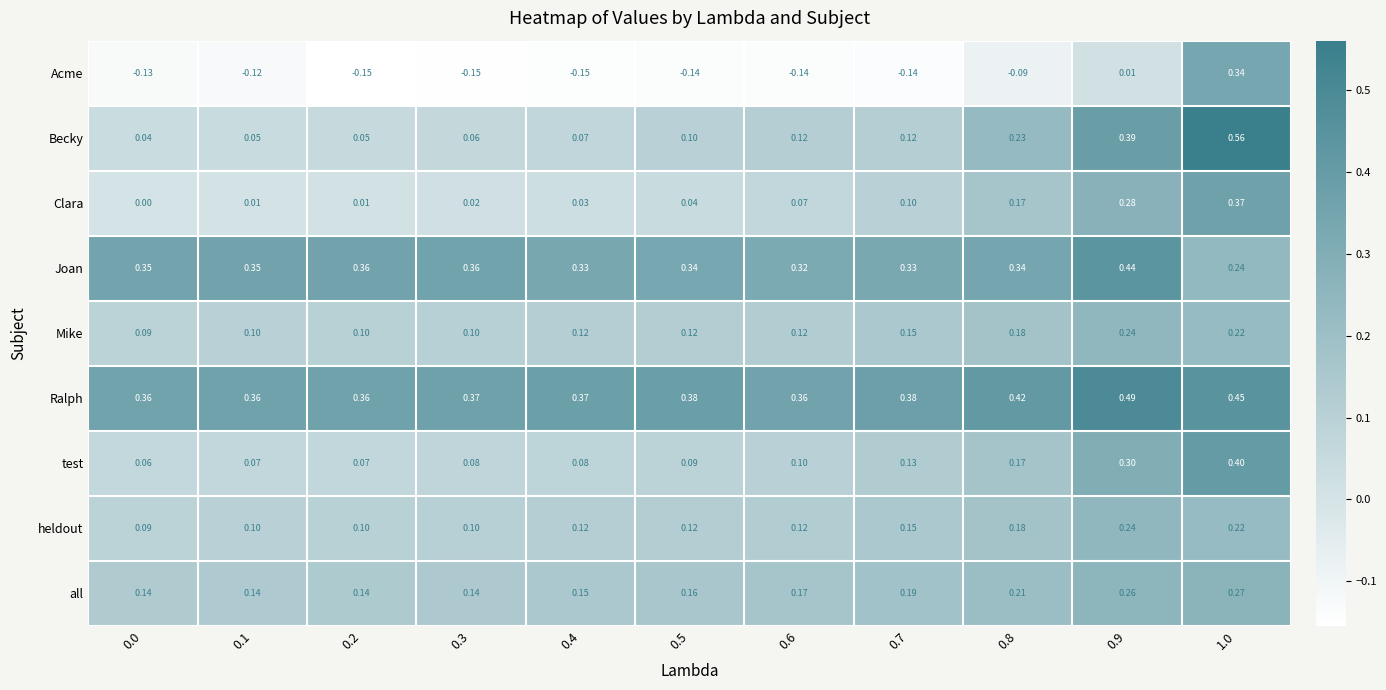

Is the value of Clara at 0.0 greater than the value of Joan at 0.4?

No